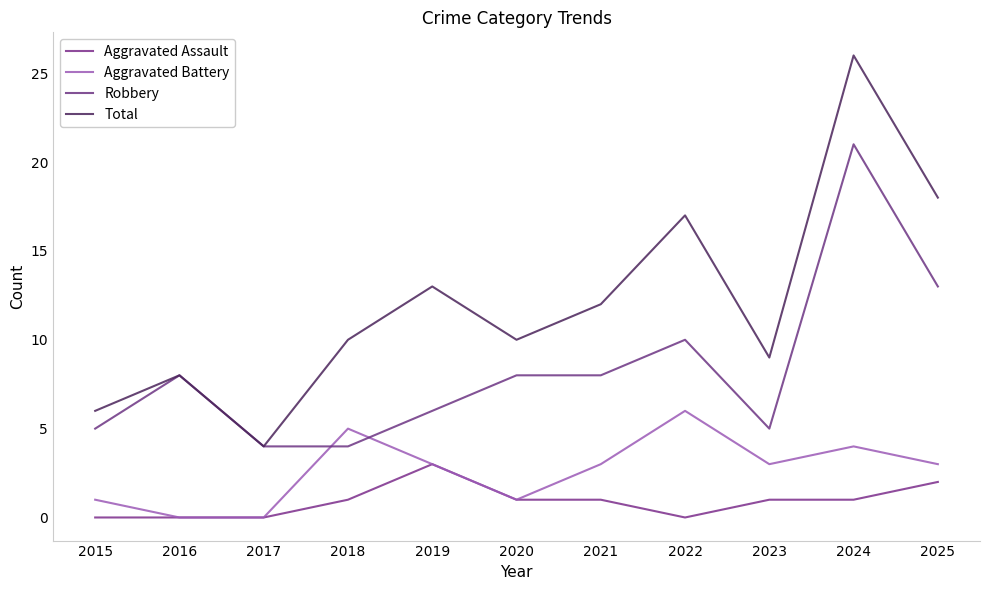

True or false: Robbery has a value of 21 at 2024.

True